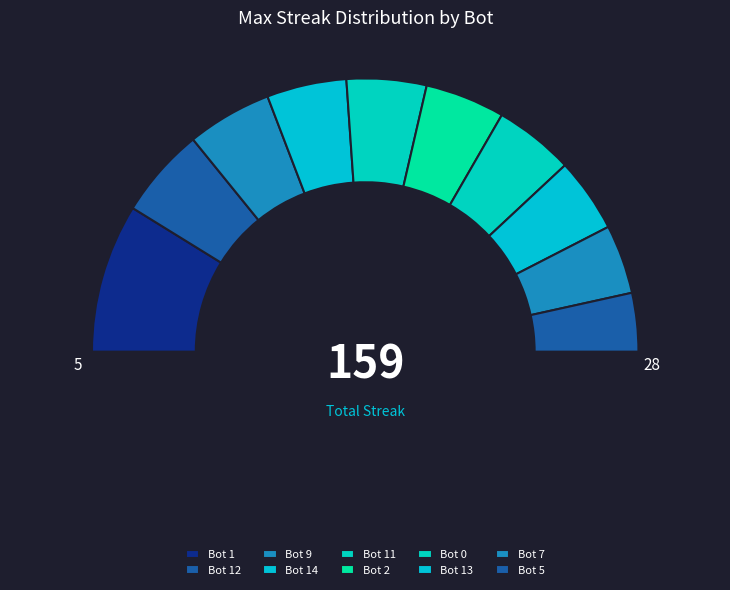

What is the ratio of the value at Bot 1 to the value at Bot 13?

2.0